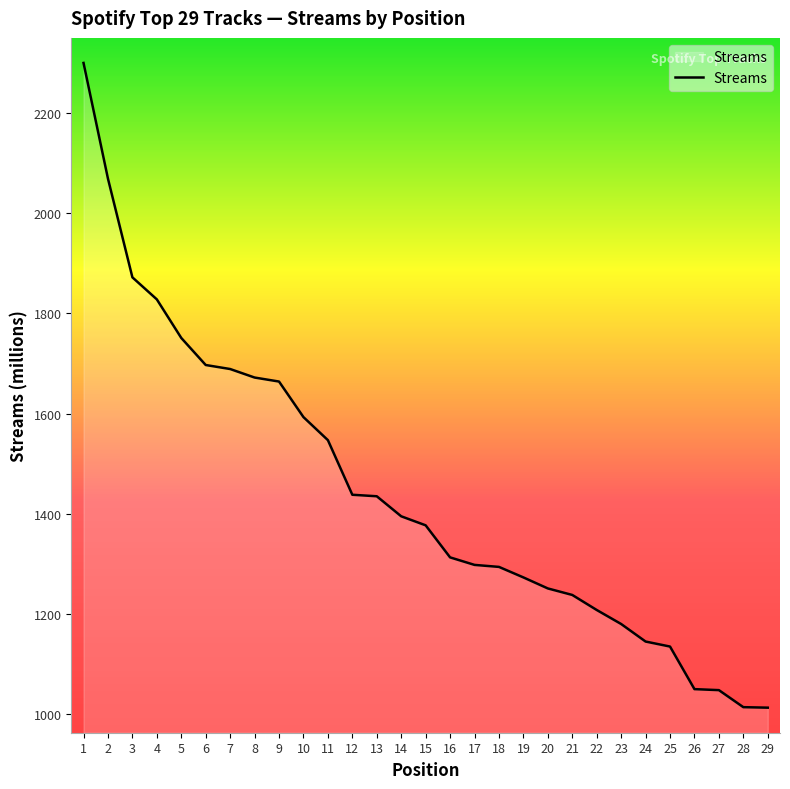

The value at 7 is 889. True or false?

False